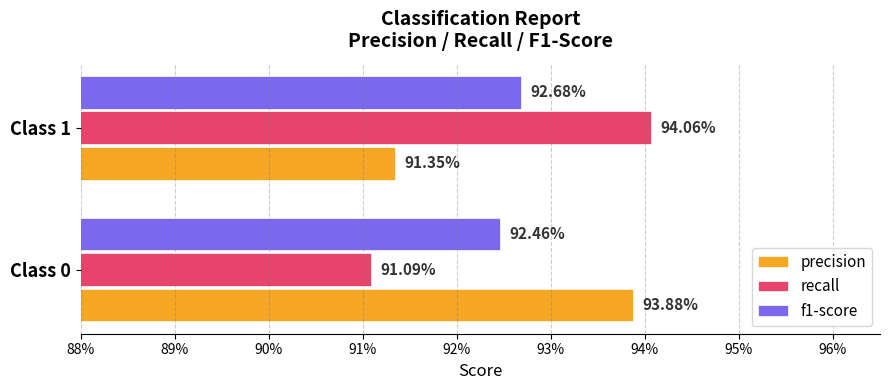

What are all the series names shown in the legend?

precision, recall, f1-score